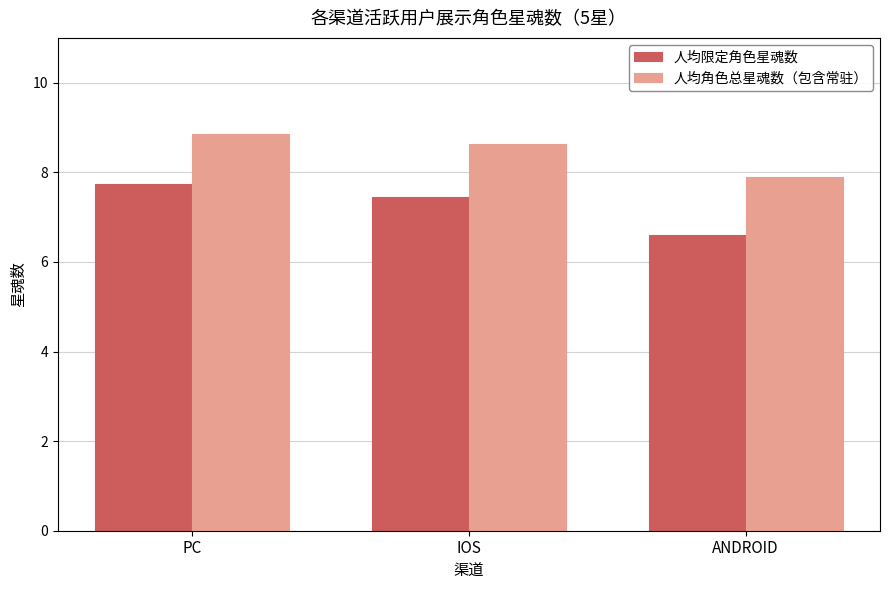

Which series has the widest spread of values?

人均限定角色星魂数